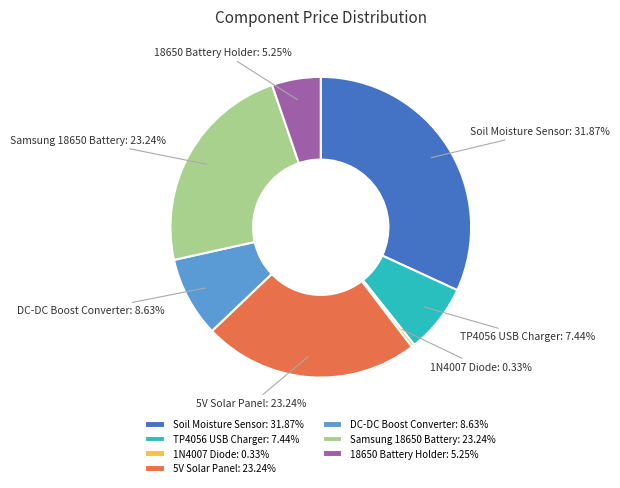

Is the sum of Samsung 18650 Battery and TP4056 USB Charger greater than half?

No